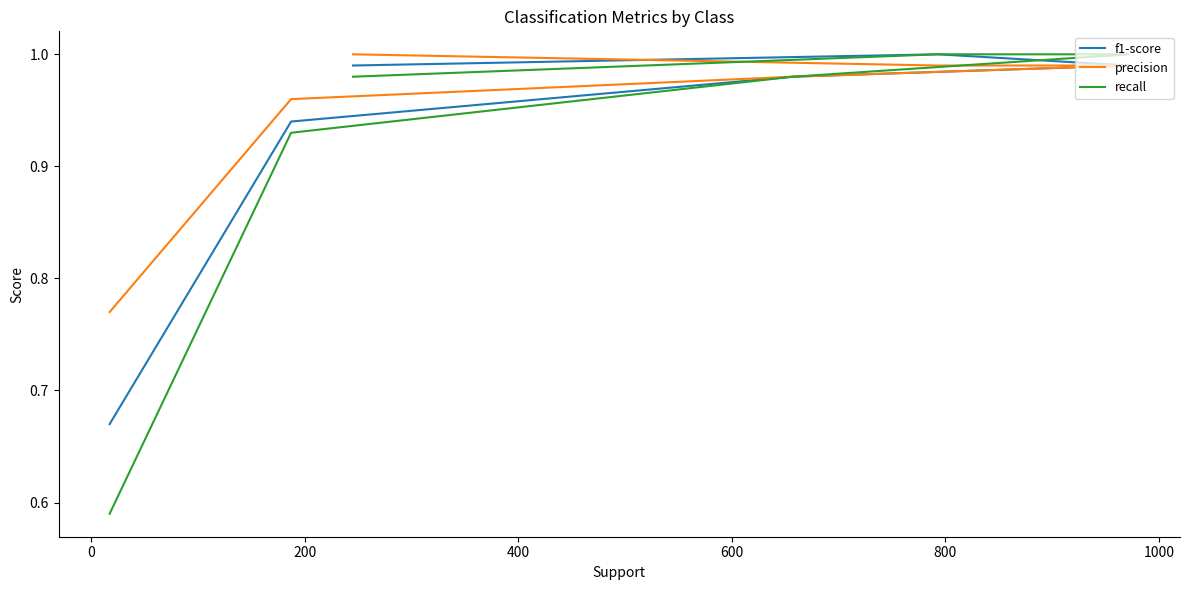

What is the maximum value shown in the chart?

1.0